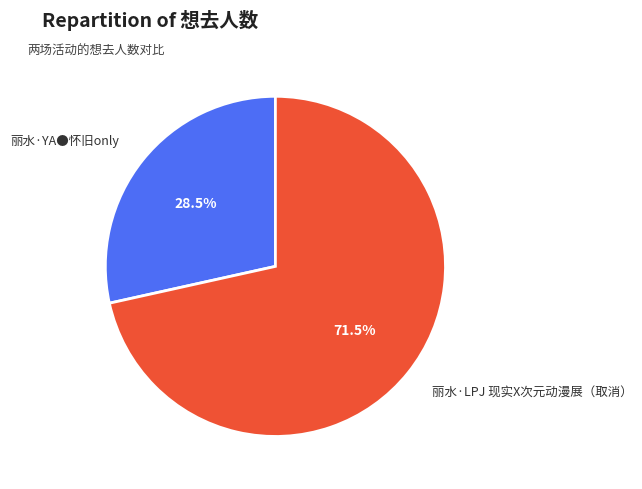

What percentage do 丽水·YA●怀旧only and 丽水·LPJ 现实X次元动漫展（取消） together represent?

100.0%